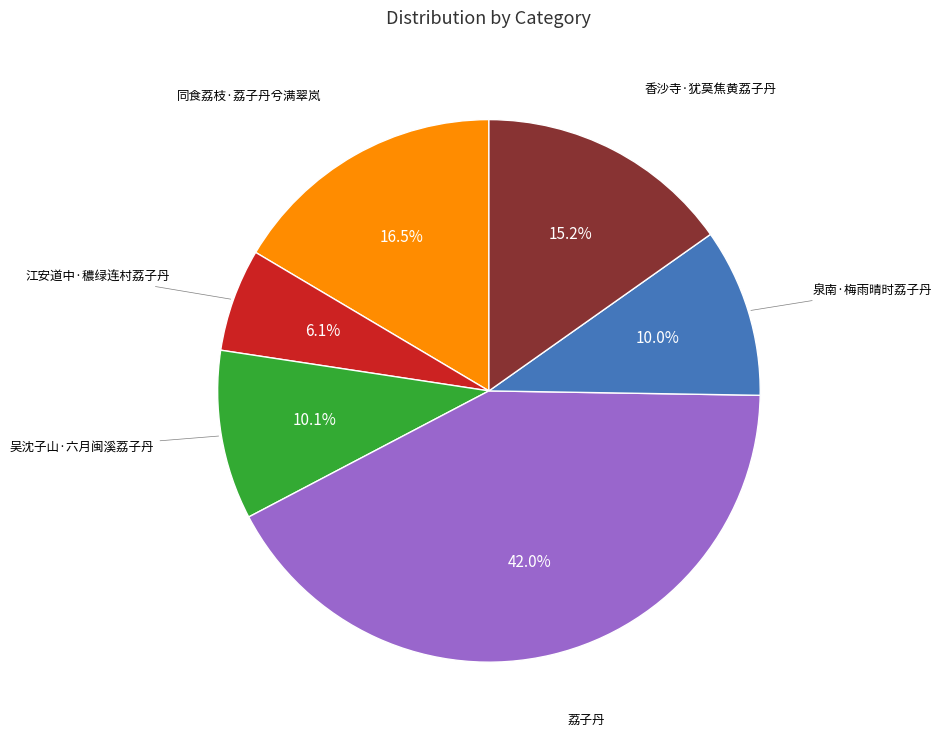

Is there any slice that represents more than half of the pie?

No